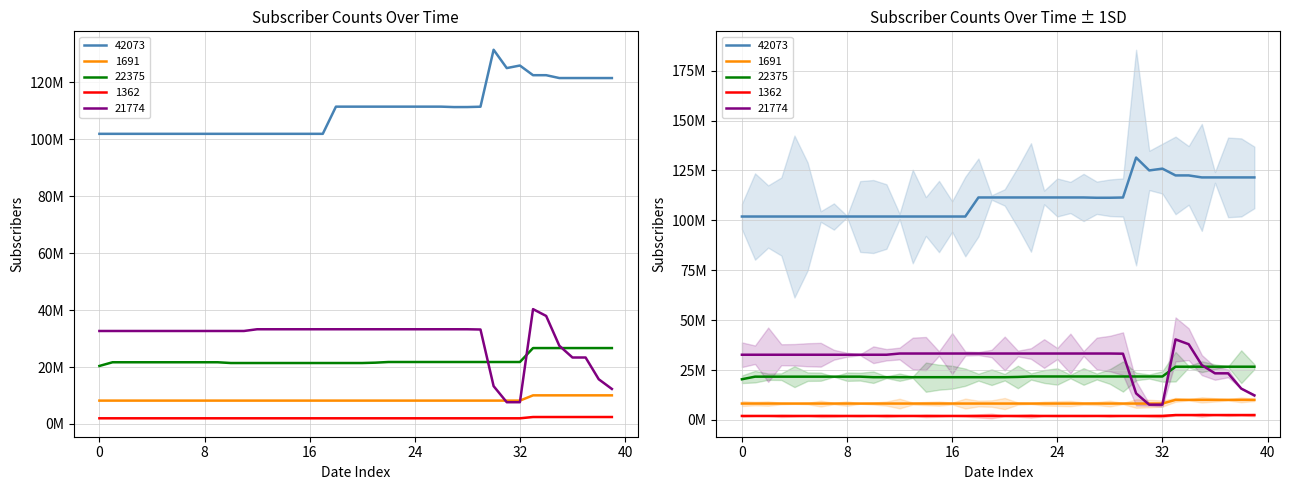

Which series has the widest spread of values?

21774